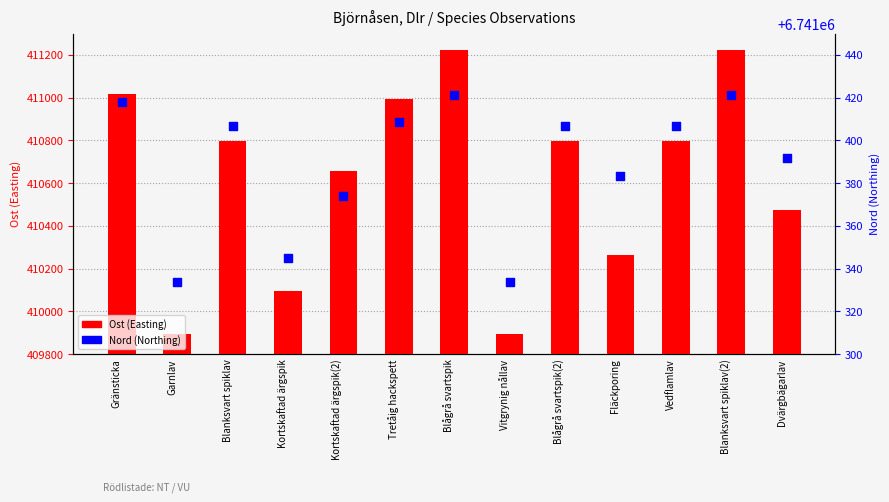

Which series reaches the minimum Y coordinate?

Ost (Easting)